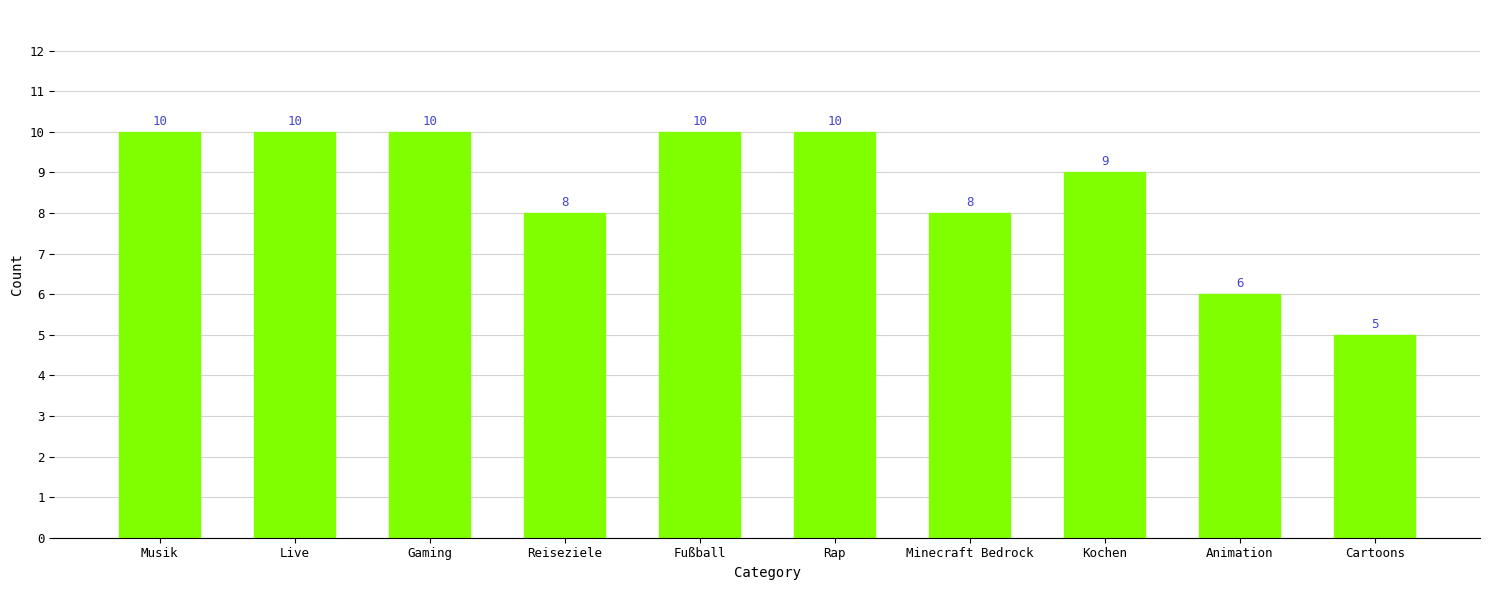

What position from the left is Gaming?

3